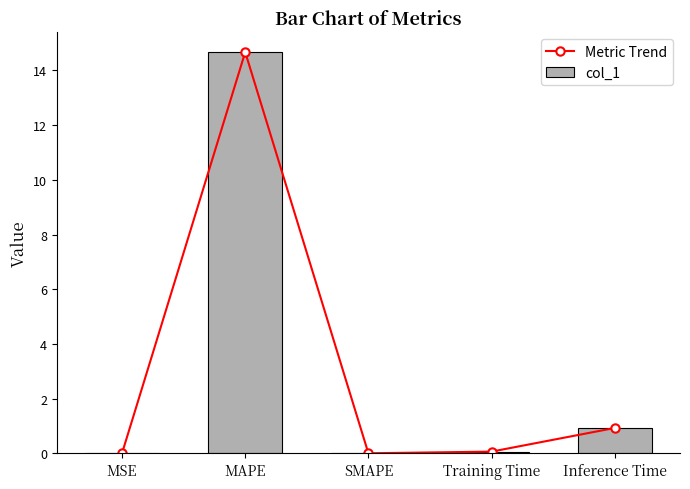

Reading right to left, what are all the values shown in this chart?

Metric Trend: Inference Time=0.9	Training Time=0.1	SMAPE=0.0	MAPE=14.7	MSE=0.0
col_1: Inference Time=0.9	Training Time=0.1	SMAPE=0.0	MAPE=14.7	MSE=0.0